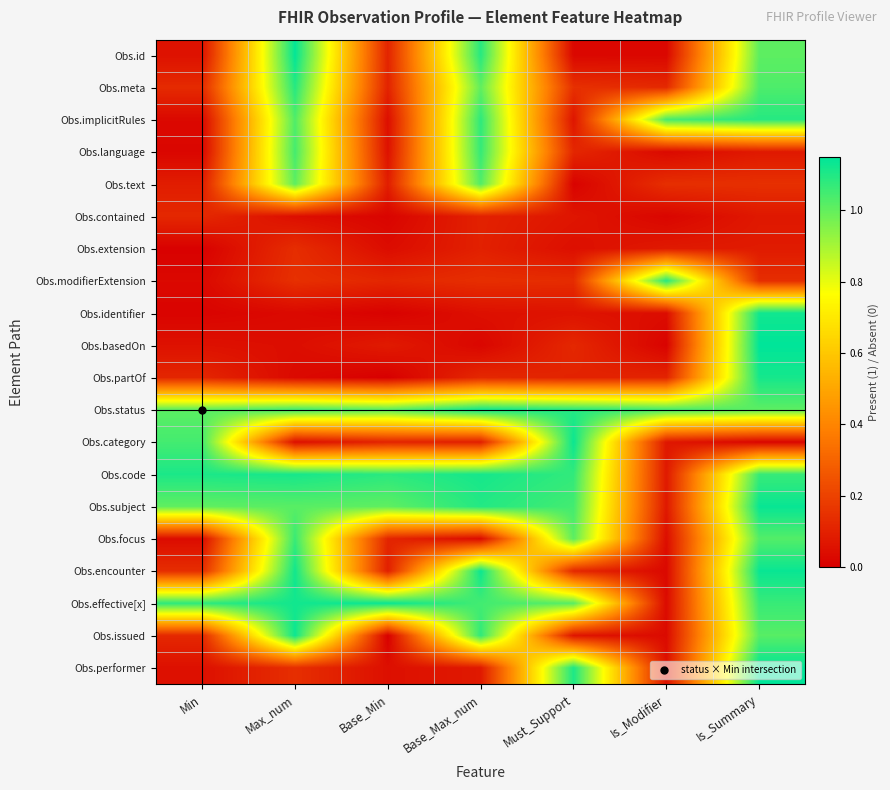

Reading left to right, extract all data points from this chart.

Obs.id: Min=0.1	Max_num=1.1	Base_Min=0.1	Base_Max_num=1.1	Must_Support=0.0	Is_Modifier=0.0	Is_Summary=1.0
Obs.meta: Min=0.1	Max_num=1.1	Base_Min=0.1	Base_Max_num=1.0	Must_Support=0.1	Is_Modifier=0.1	Is_Summary=1.0
Obs.implicitRules: Min=0.0	Max_num=1.0	Base_Min=0.0	Base_Max_num=1.1	Must_Support=0.1	Is_Modifier=1.0	Is_Summary=1.1
Obs.language: Min=0.0	Max_num=1.0	Base_Min=0.1	Base_Max_num=1.1	Must_Support=0.1	Is_Modifier=0.0	Is_Summary=0.1
Obs.text: Min=0.1	Max_num=1.0	Base_Min=0.1	Base_Max_num=1.0	Must_Support=0.0	Is_Modifier=0.1	Is_Summary=0.1
Obs.contained: Min=0.1	Max_num=0.0	Base_Min=0.0	Base_Max_num=0.1	Must_Support=0.1	Is_Modifier=0.0	Is_Summary=0.1
Obs.extension: Min=0.0	Max_num=0.1	Base_Min=0.0	Base_Max_num=0.1	Must_Support=0.0	Is_Modifier=0.1	Is_Summary=0.1
Obs.modifierExtension: Min=0.0	Max_num=0.1	Base_Min=0.1	Base_Max_num=0.1	Must_Support=0.1	Is_Modifier=1.1	Is_Summary=0.1
Obs.identifier: Min=0.0	Max_num=0.0	Base_Min=0.0	Base_Max_num=0.0	Must_Support=0.1	Is_Modifier=0.0	Is_Summary=1.1
Obs.basedOn: Min=0.1	Max_num=0.0	Base_Min=0.1	Base_Max_num=0.0	Must_Support=0.1	Is_Modifier=0.0	Is_Summary=1.1
Obs.partOf: Min=0.1	Max_num=0.0	Base_Min=0.0	Base_Max_num=0.1	Must_Support=0.1	Is_Modifier=0.1	Is_Summary=1.1
Obs.status: Min=1.0	Max_num=1.1	Base_Min=1.0	Base_Max_num=1.1	Must_Support=1.1	Is_Modifier=1.0	Is_Summary=1.0
Obs.category: Min=1.0	Max_num=0.0	Base_Min=0.1	Base_Max_num=0.1	Must_Support=1.1	Is_Modifier=0.1	Is_Summary=0.0
Obs.code: Min=1.1	Max_num=1.1	Base_Min=1.1	Base_Max_num=1.1	Must_Support=1.1	Is_Modifier=0.1	Is_Summary=1.1
Obs.subject: Min=1.0	Max_num=1.0	Base_Min=1.0	Base_Max_num=1.1	Must_Support=1.0	Is_Modifier=0.1	Is_Summary=1.1
Obs.focus: Min=0.0	Max_num=1.1	Base_Min=0.1	Base_Max_num=0.0	Must_Support=1.0	Is_Modifier=0.0	Is_Summary=1.0
Obs.encounter: Min=0.1	Max_num=1.1	Base_Min=0.1	Base_Max_num=1.1	Must_Support=0.1	Is_Modifier=0.0	Is_Summary=1.1
Obs.effective[x]: Min=1.1	Max_num=1.1	Base_Min=1.1	Base_Max_num=1.0	Must_Support=1.0	Is_Modifier=0.0	Is_Summary=1.1
Obs.issued: Min=0.1	Max_num=1.1	Base_Min=0.0	Base_Max_num=1.1	Must_Support=0.1	Is_Modifier=0.0	Is_Summary=1.0
Obs.performer: Min=0.1	Max_num=0.1	Base_Min=0.0	Base_Max_num=0.1	Must_Support=1.1	Is_Modifier=0.1	Is_Summary=1.1